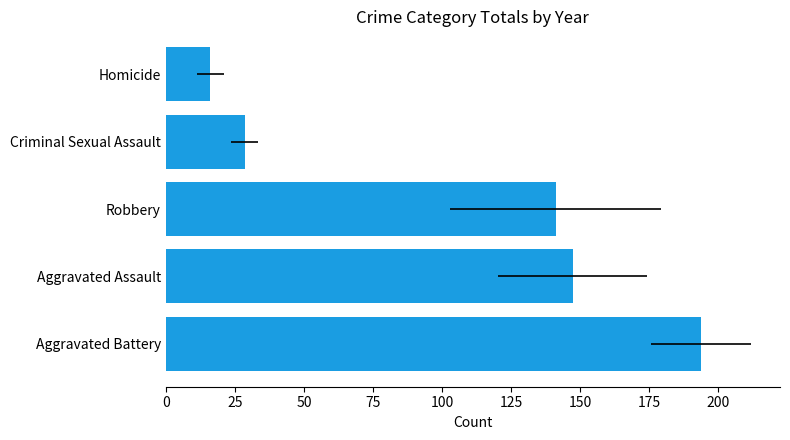

The chart shows a value of 141.1 at Robbery. True or false?

True